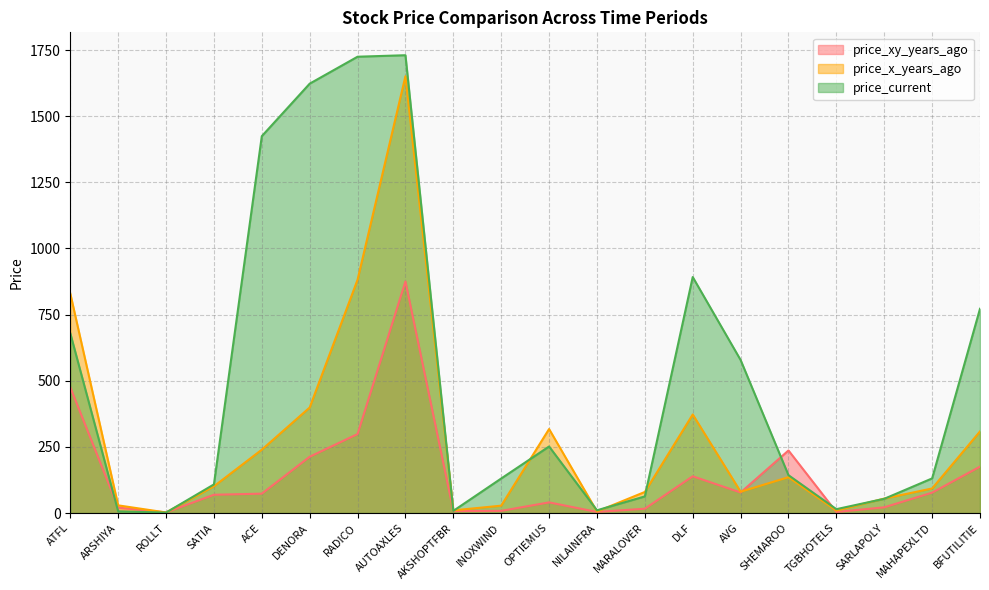

At which category does price_current reach its first local peak?

AUTOAXLES